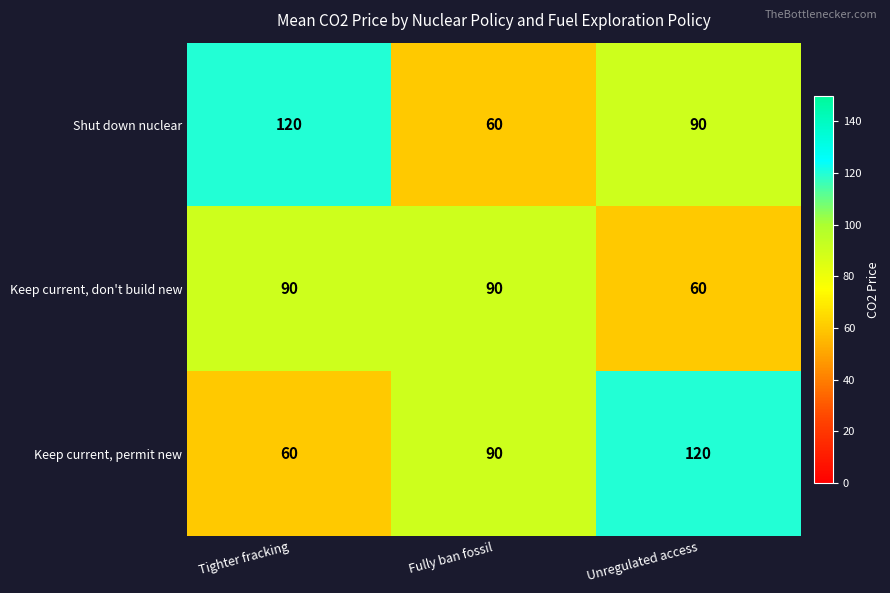

The value of Keep current, permit new at Unregulated access is 170. True or false?

False